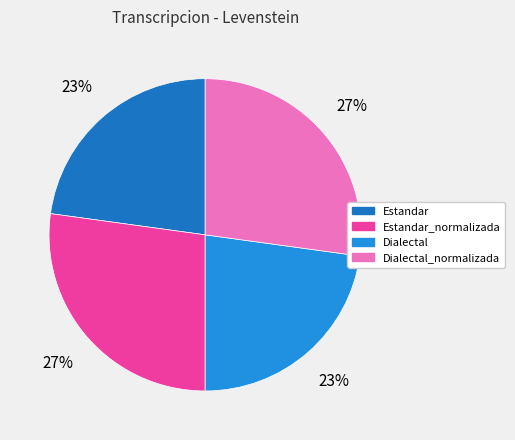

Is there a majority slice in this chart?

No